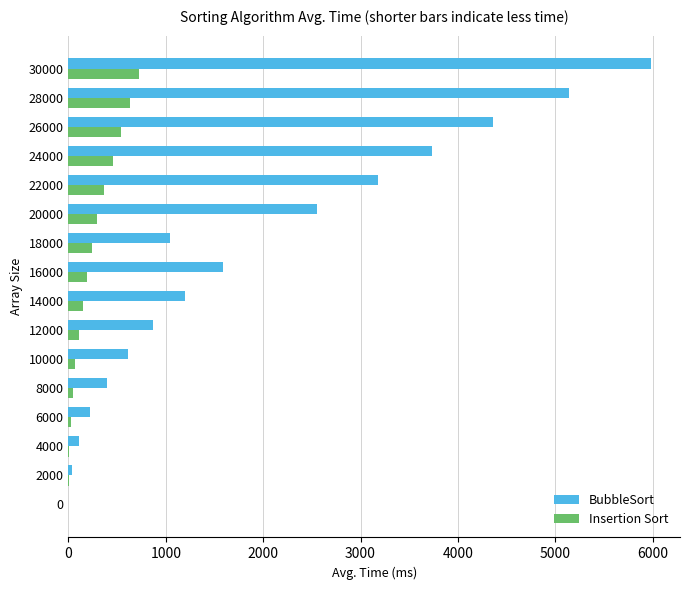

What is the total value across all series at 30000?

6706.0